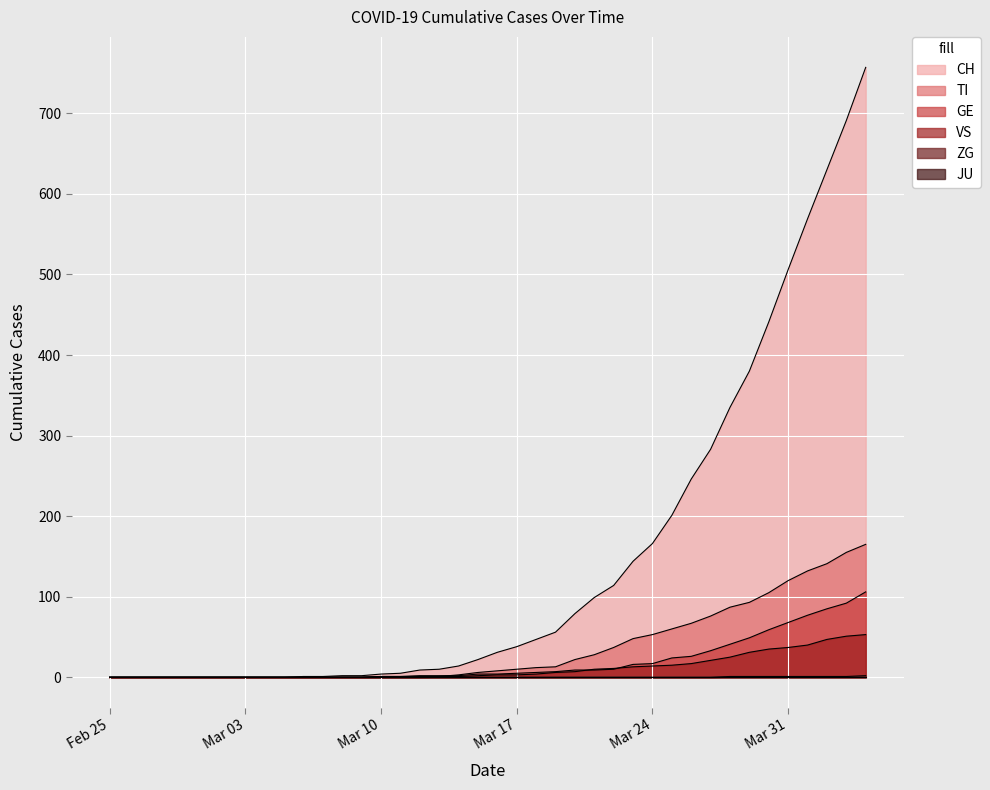

The GE series shows -59 at Feb 25. True or false?

False